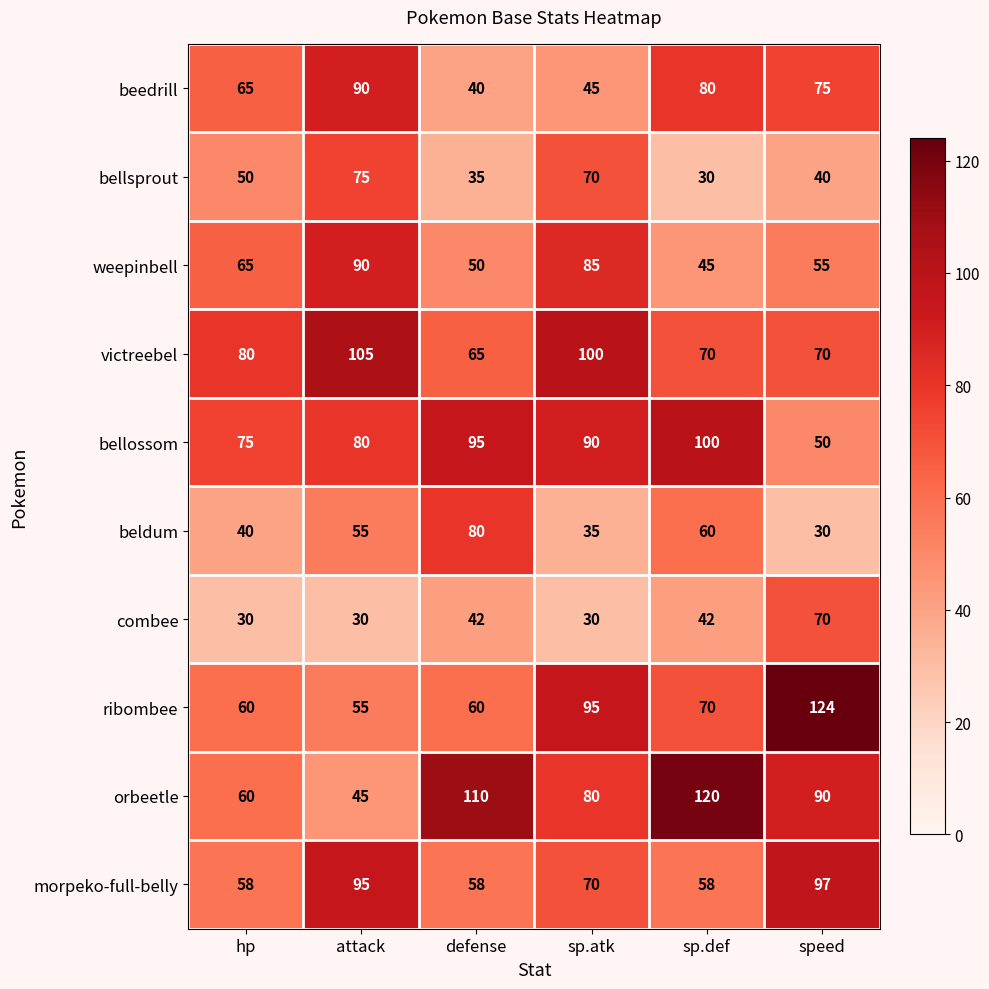

True or false: bellossom has a value of 95 at defense.

True